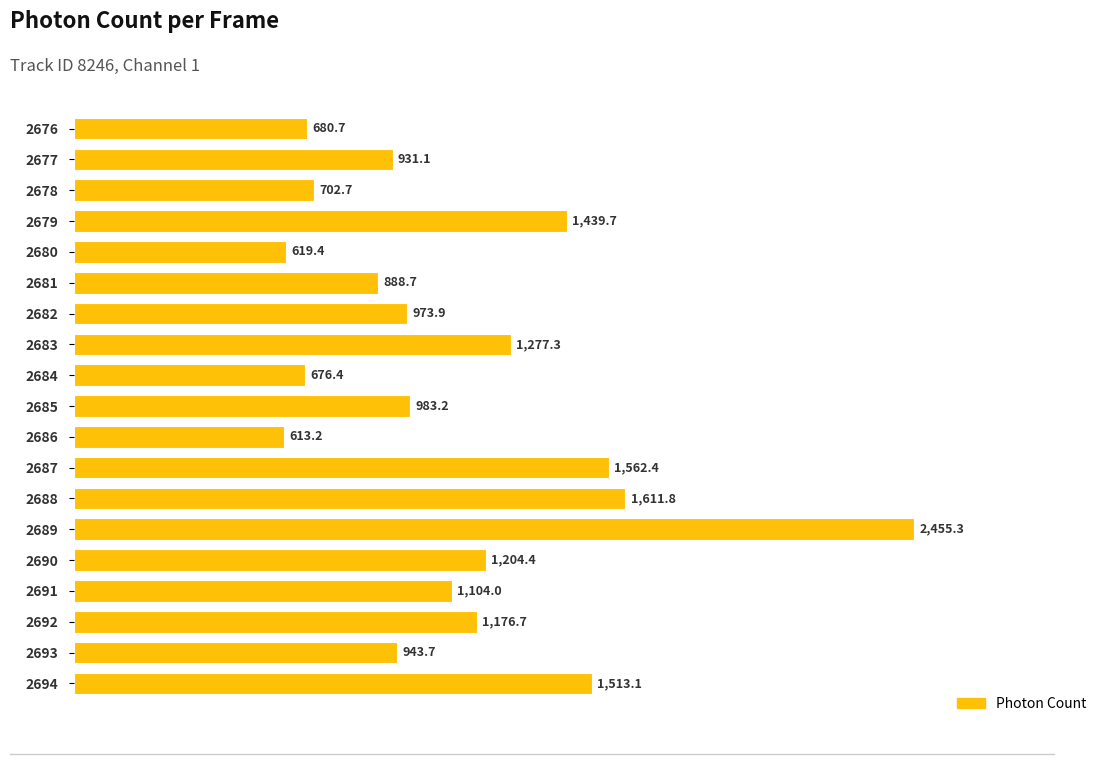

How many data points are less than 983?

9